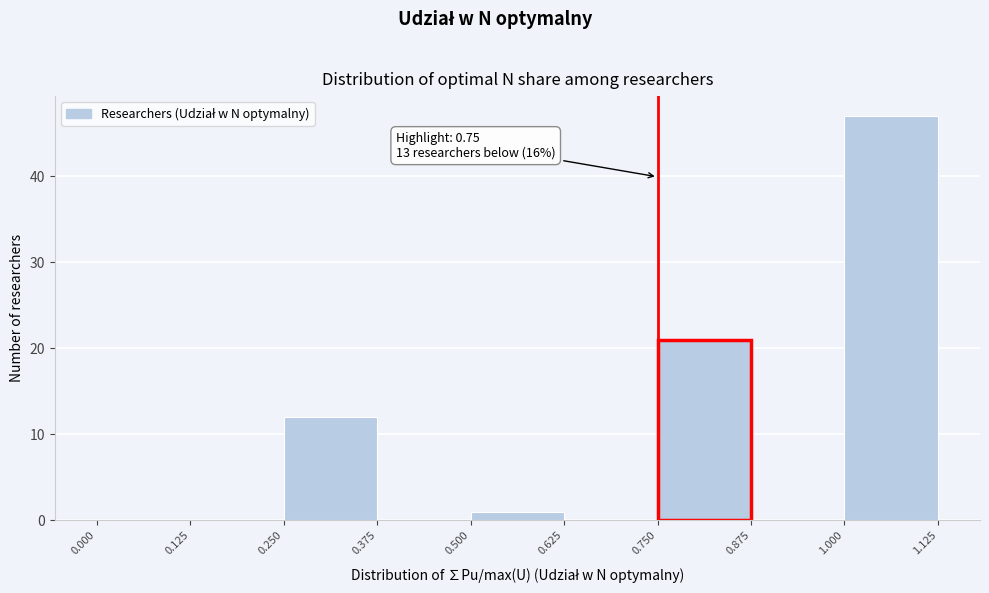

Which range on the x-axis has the tallest bar?

1.000 to 1.125